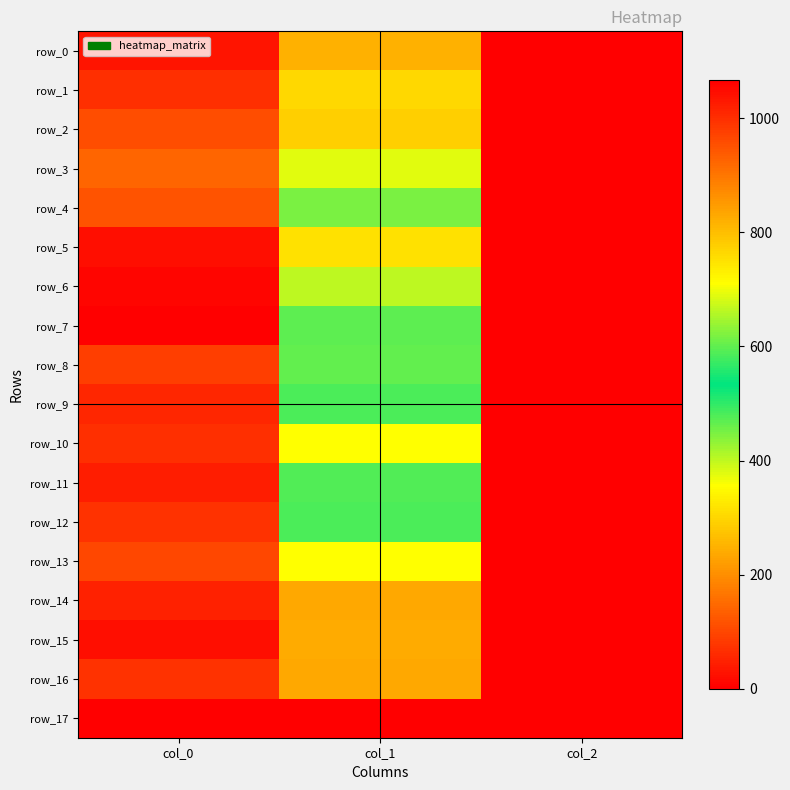

Between col_1 and col_2, which series saw the biggest shift?

row_10